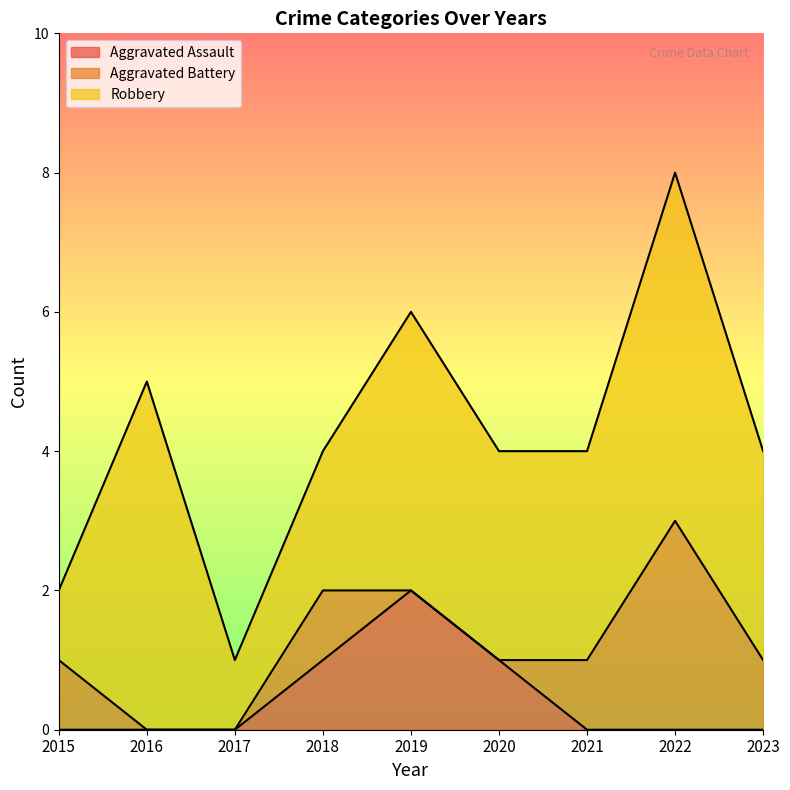

Which series has the largest total across all categories?

Robbery